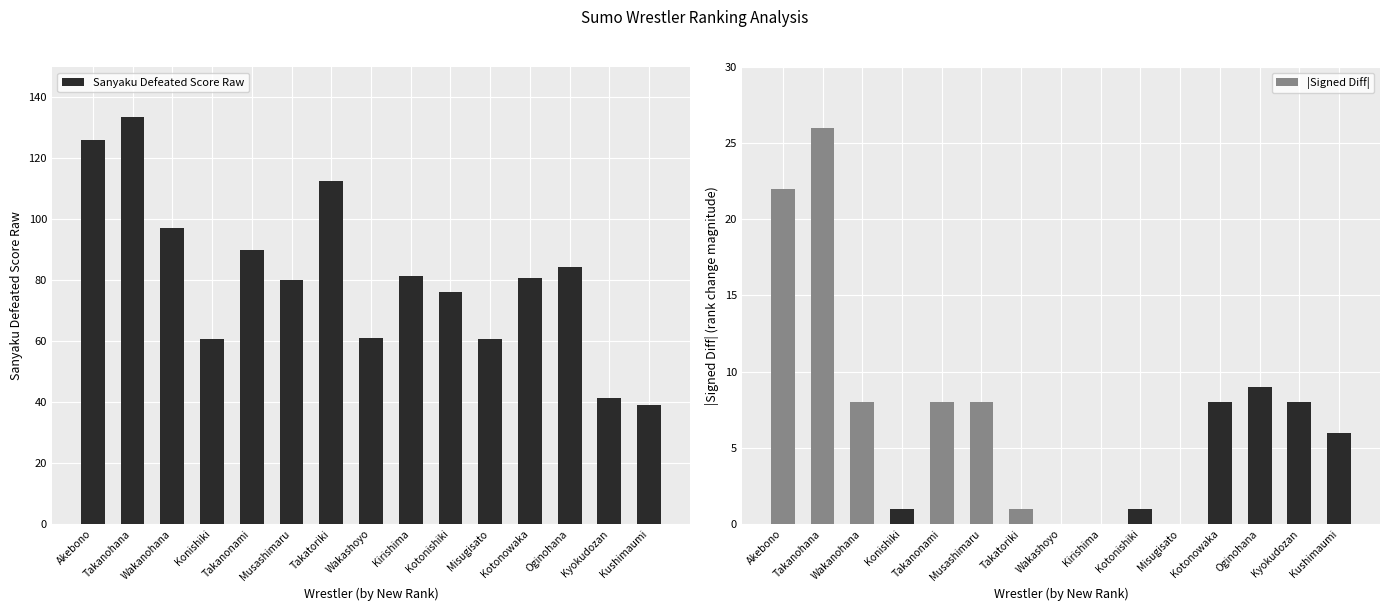

What is the highest value of the |Signed Diff| series?

26